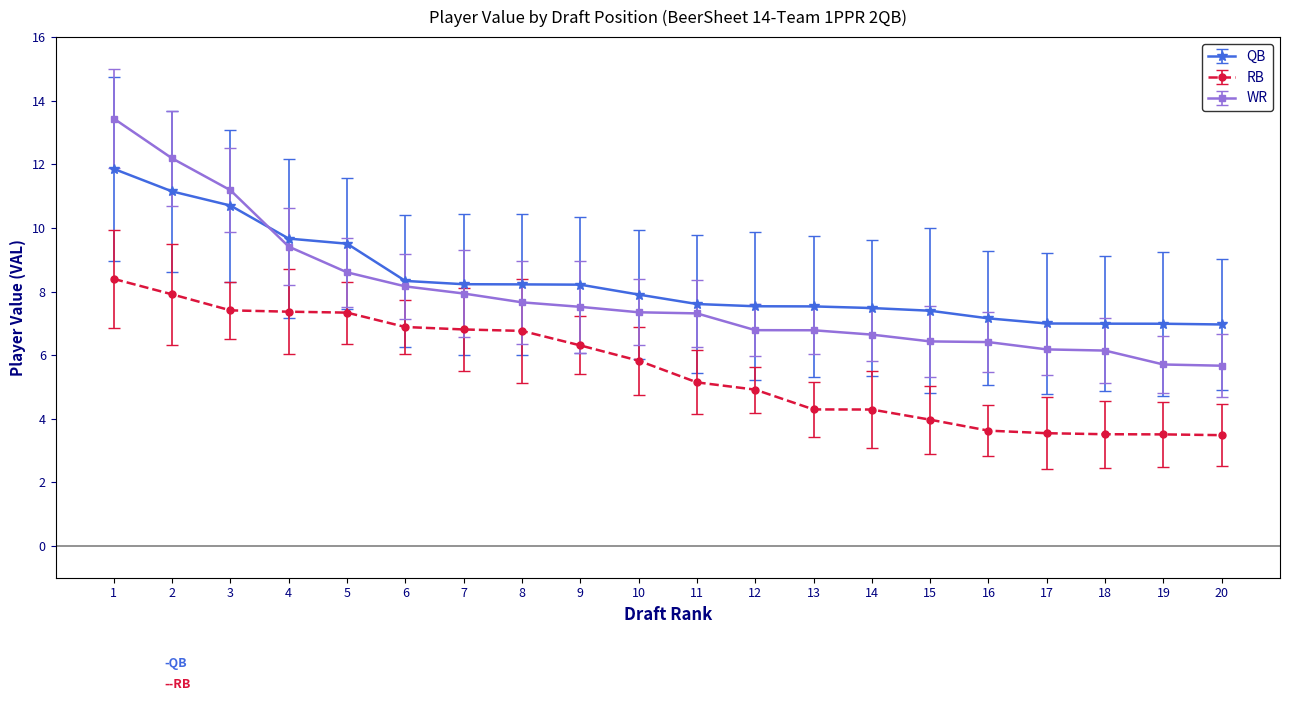

At which category is the sum across all series the highest?

1